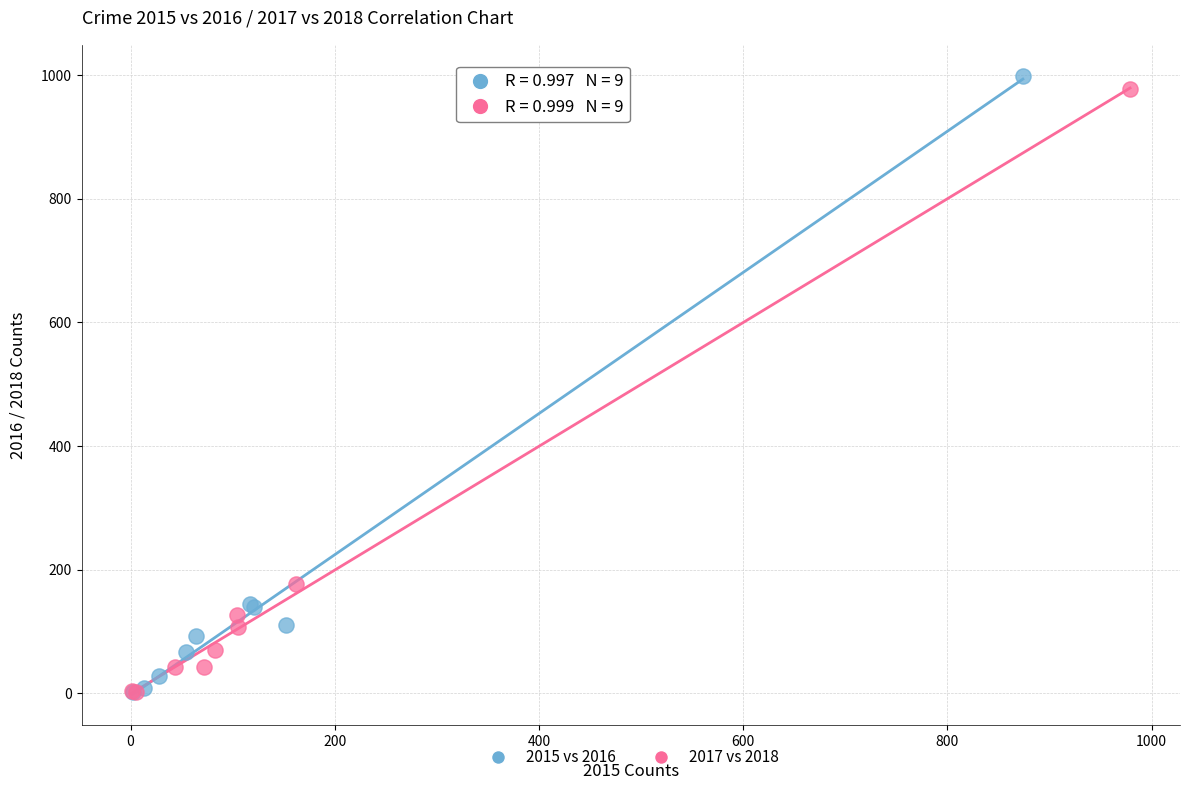

Which series has the widest spread of Y values?

2015 vs 2016